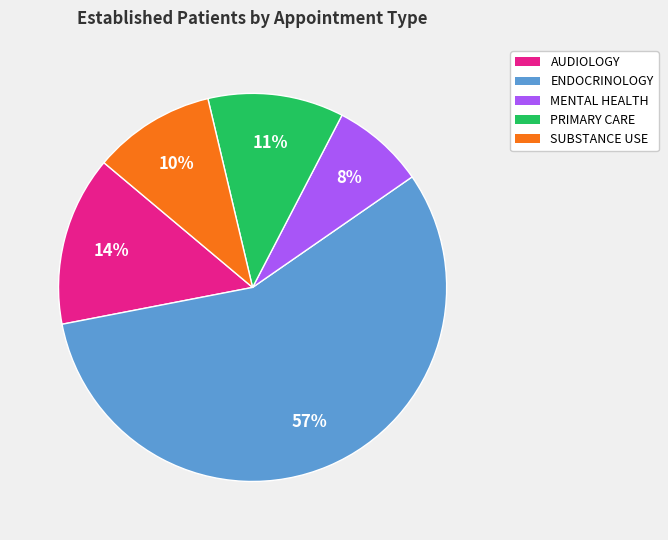

Rank the categories by value from lowest to highest.

MENTAL HEALTH, SUBSTANCE USE, PRIMARY CARE, AUDIOLOGY, ENDOCRINOLOGY